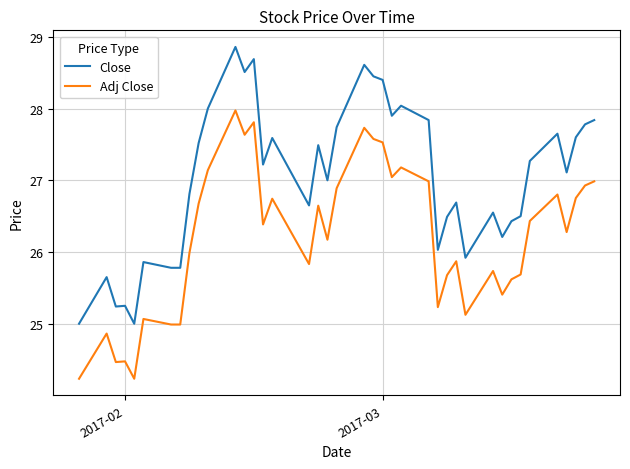

What is the minimum value shown in the chart?

24.2